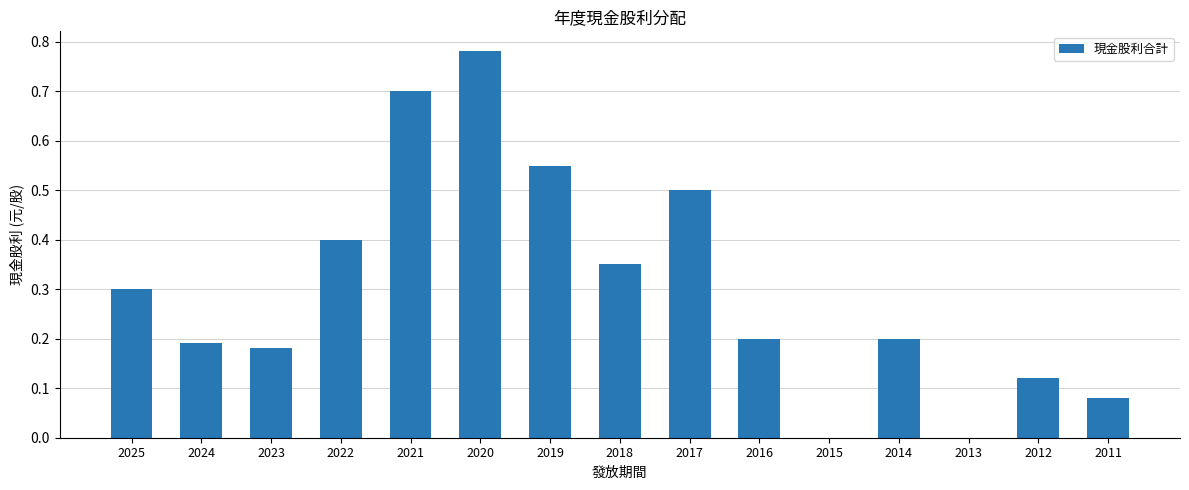

The value at 2018 is 0.3. True or false?

True